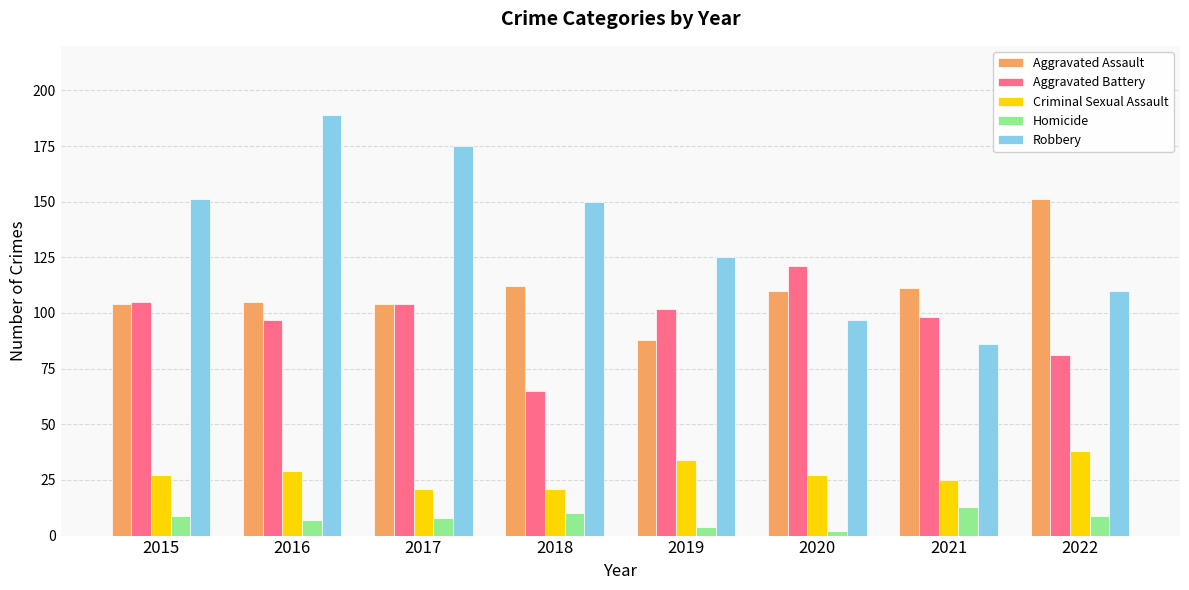

What is the lowest value of the Aggravated Assault series?

88